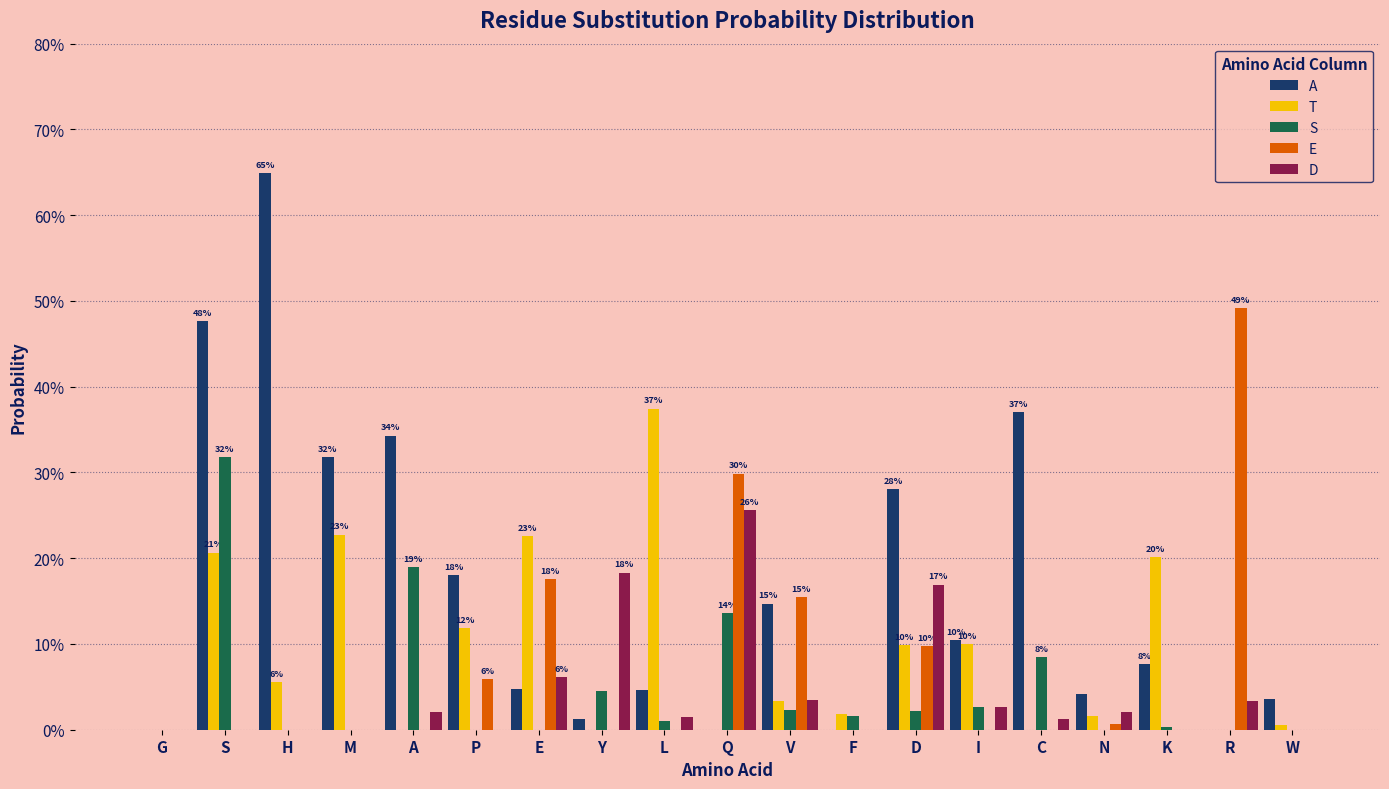

At which label does T reach its peak?

L